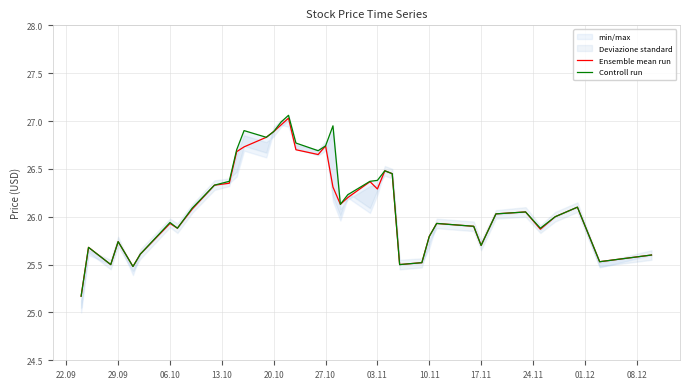

Reading right to left, list all the values displayed in this chart.

Ensemble mean run: 25.6	25.5	26.1	26.0	25.9	26.1	26.0	25.7	25.9	25.9	25.8	25.5	25.5	26.4	26.5	26.3	26.4	26.2	26.1	26.3	26.7	26.6	26.7	27.0	27.0	26.9	26.8	26.7	26.7	26.4	26.3	26.1	25.9	25.9	25.6	25.5	25.7	25.5	25.7	25.2
Controll run: 25.6	25.5	26.1	26.0	25.9	26.1	26.0	25.7	25.9	25.9	25.8	25.5	25.5	26.4	26.5	26.4	26.4	26.2	26.1	26.9	26.7	26.7	26.8	27.1	27.0	26.9	26.8	26.9	26.7	26.4	26.3	26.1	25.9	25.9	25.6	25.5	25.7	25.5	25.7	25.2